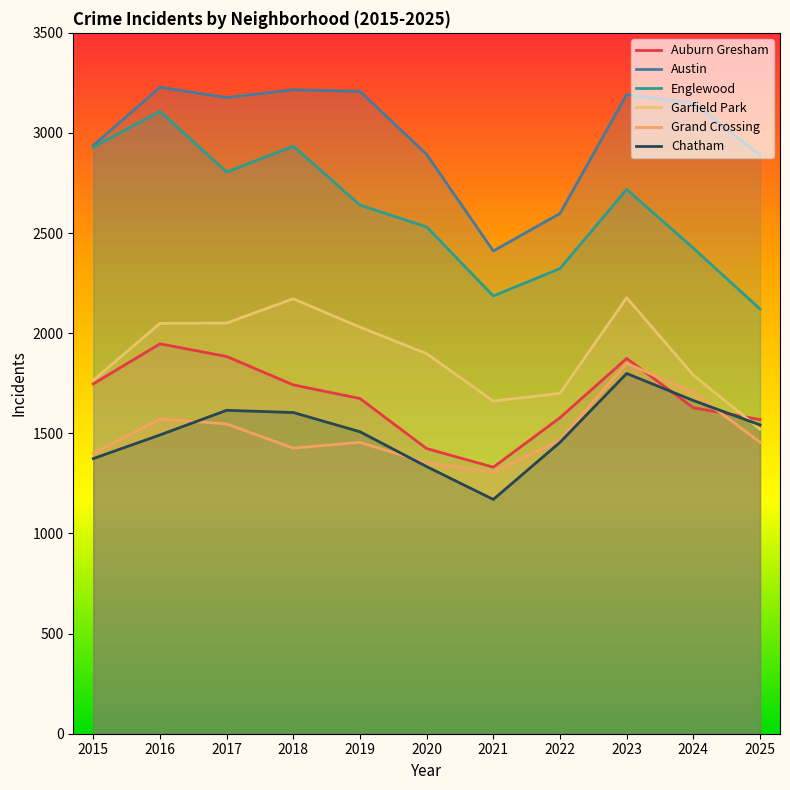

List the labels in order of Grand Crossing value, largest first.

2023, 2024, 2016, 2017, 2022, 2025, 2019, 2018, 2015, 2020, 2021